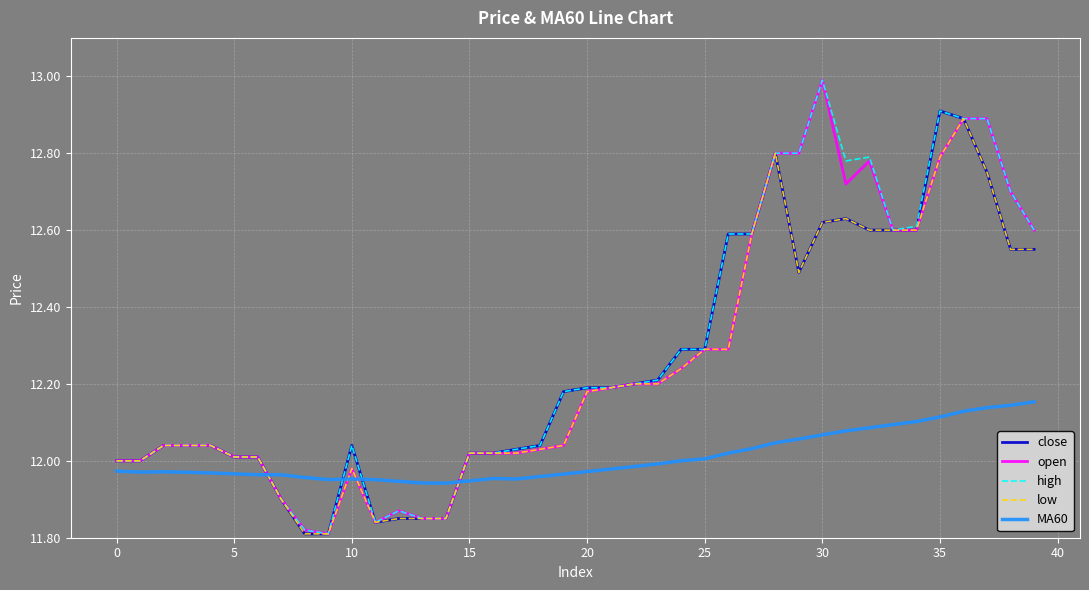

What are all the series names shown in the legend?

close, open, high, low, MA60